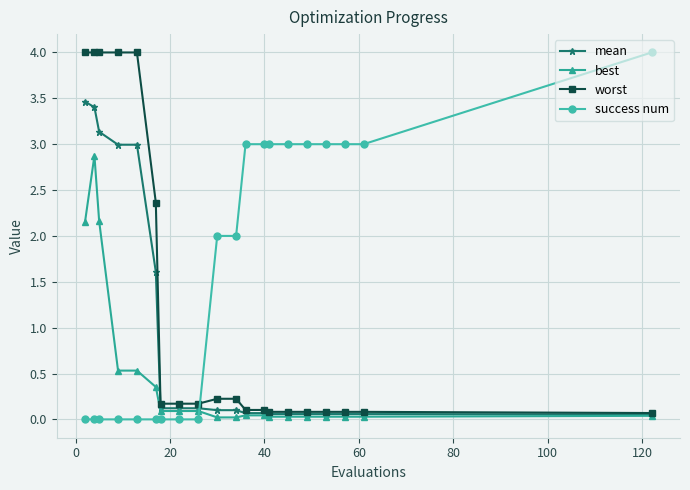

How many times do best and success num cross each other?

1